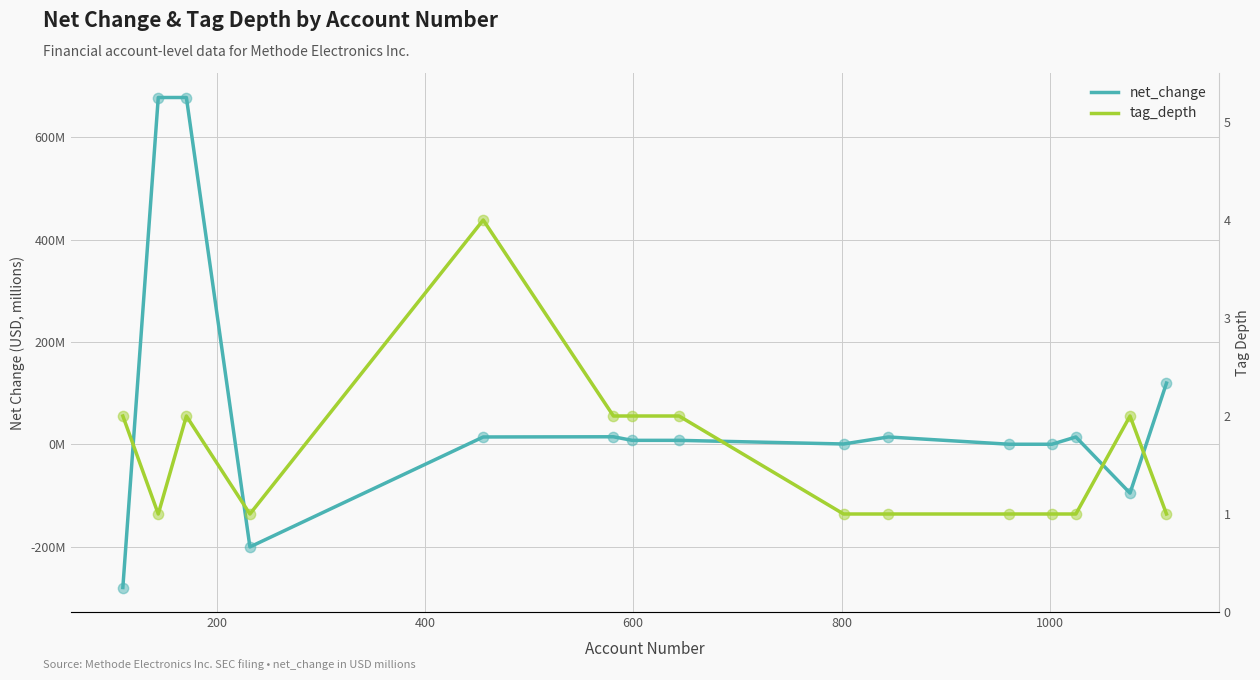

Which series has the widest spread of Y values?

net_change